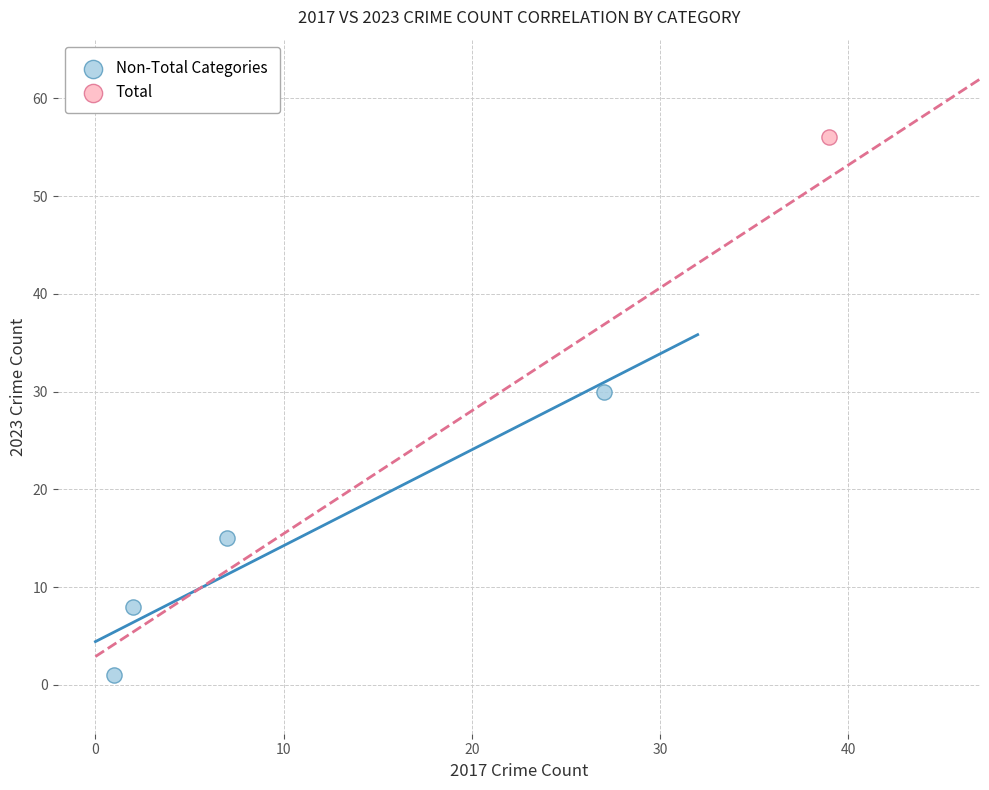

What are all the series names shown in the legend?

Non-Total Categories, Total